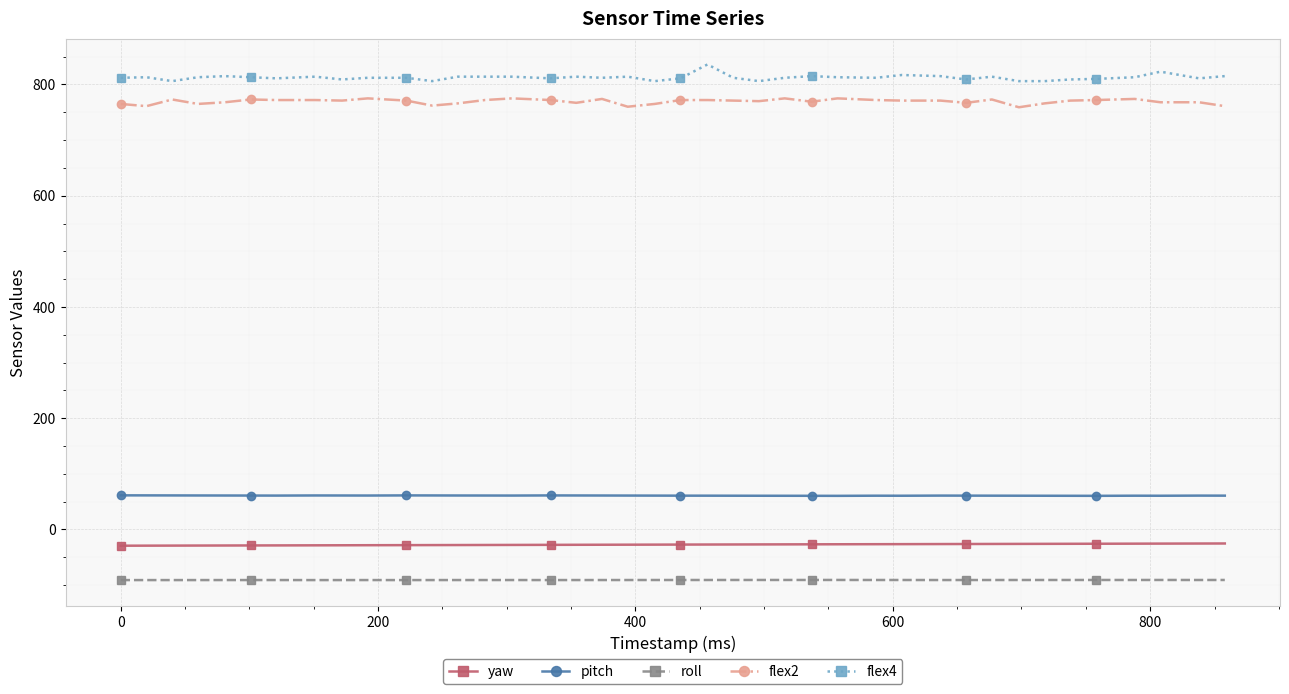

True or false: pitch and roll cross at least once.

False